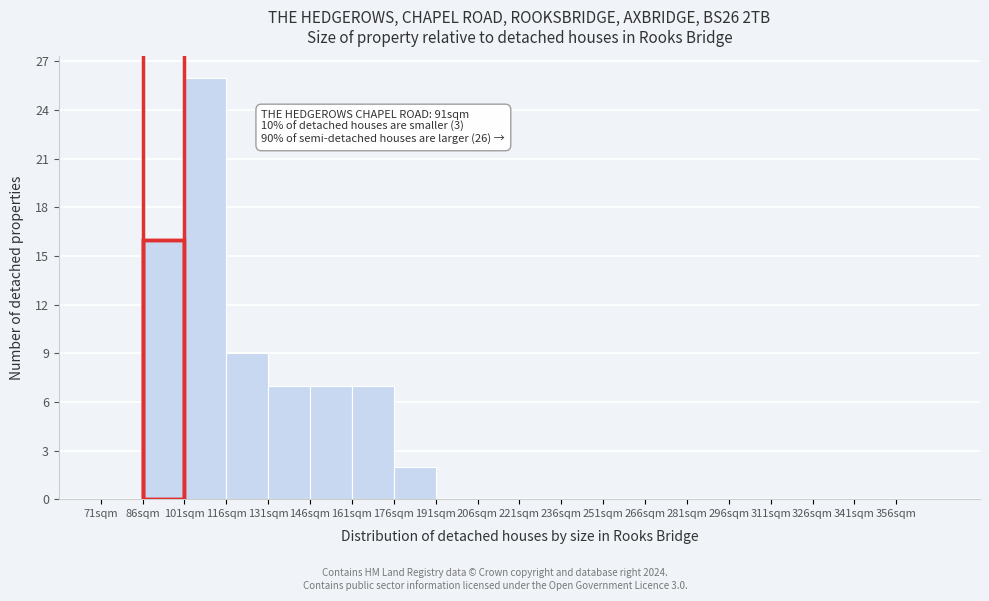

Which range on the x-axis has the tallest bar?

101 to 116